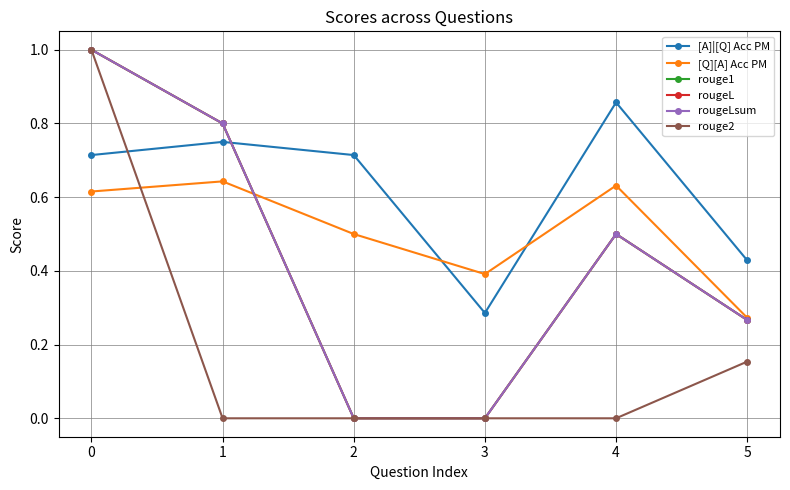

Is it true that rouge1 equals 0.8 at 1?

True